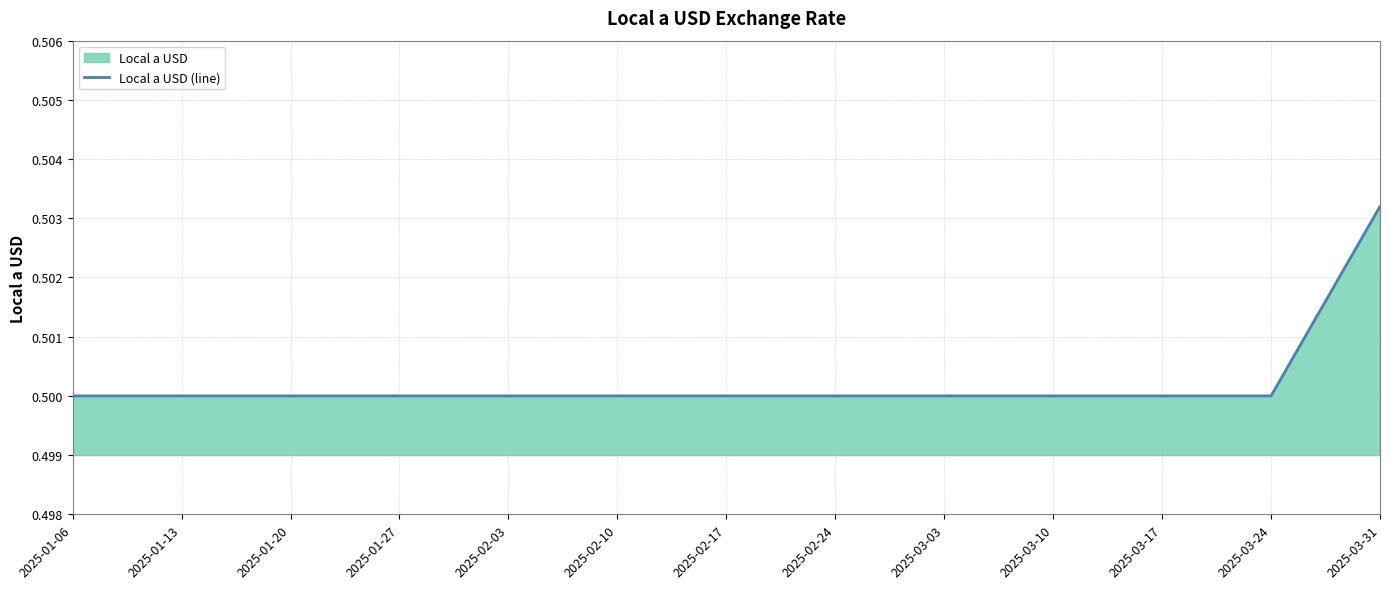

Between 2025-01-27 and 2025-02-17, which is larger?

2025-01-27